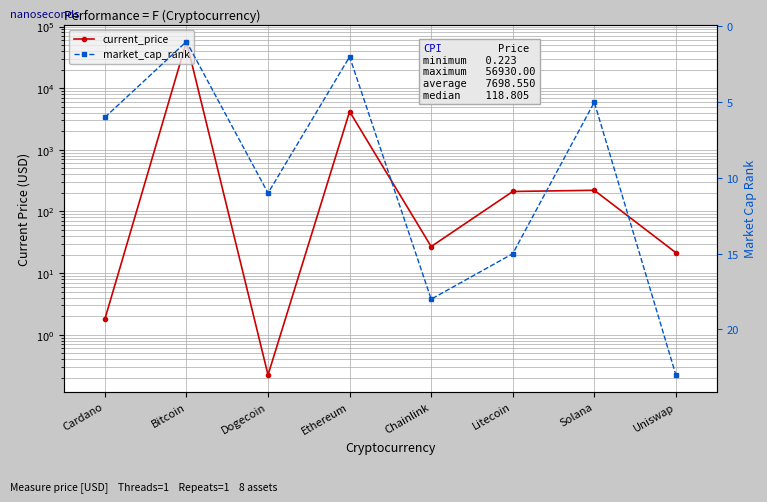

Which series has the widest spread of values?

current_price